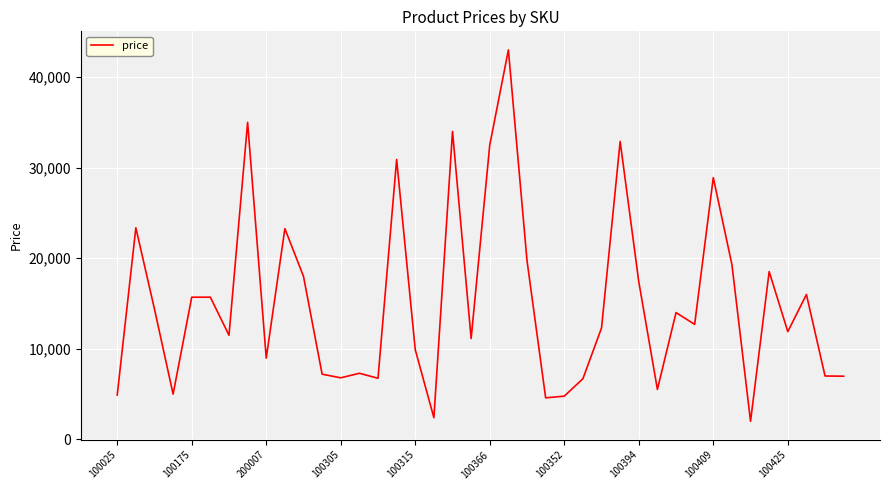

What is the maximum value shown in the chart?

43000